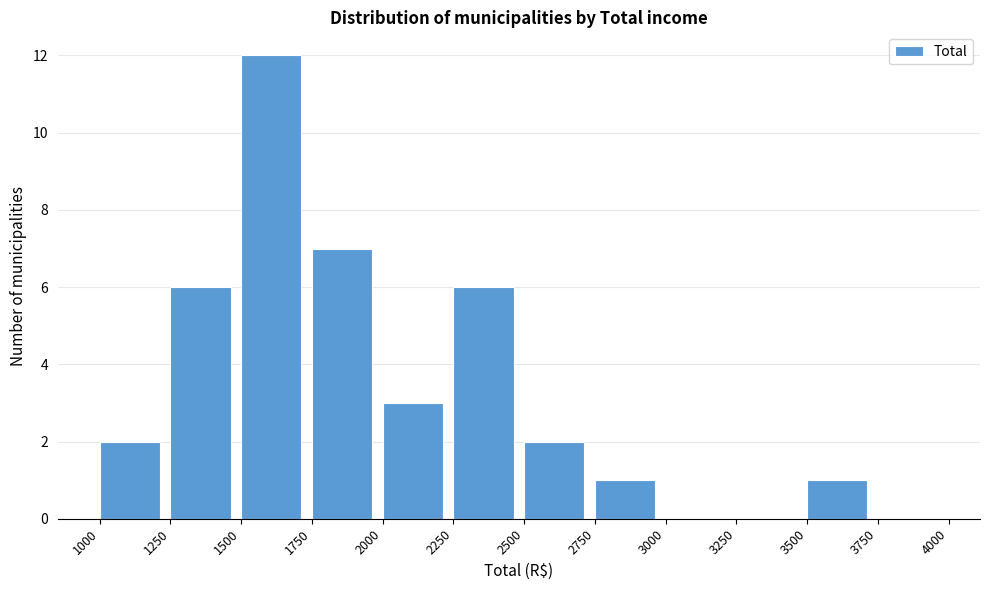

Which range on the x-axis has the tallest bar?

1500 to 1750